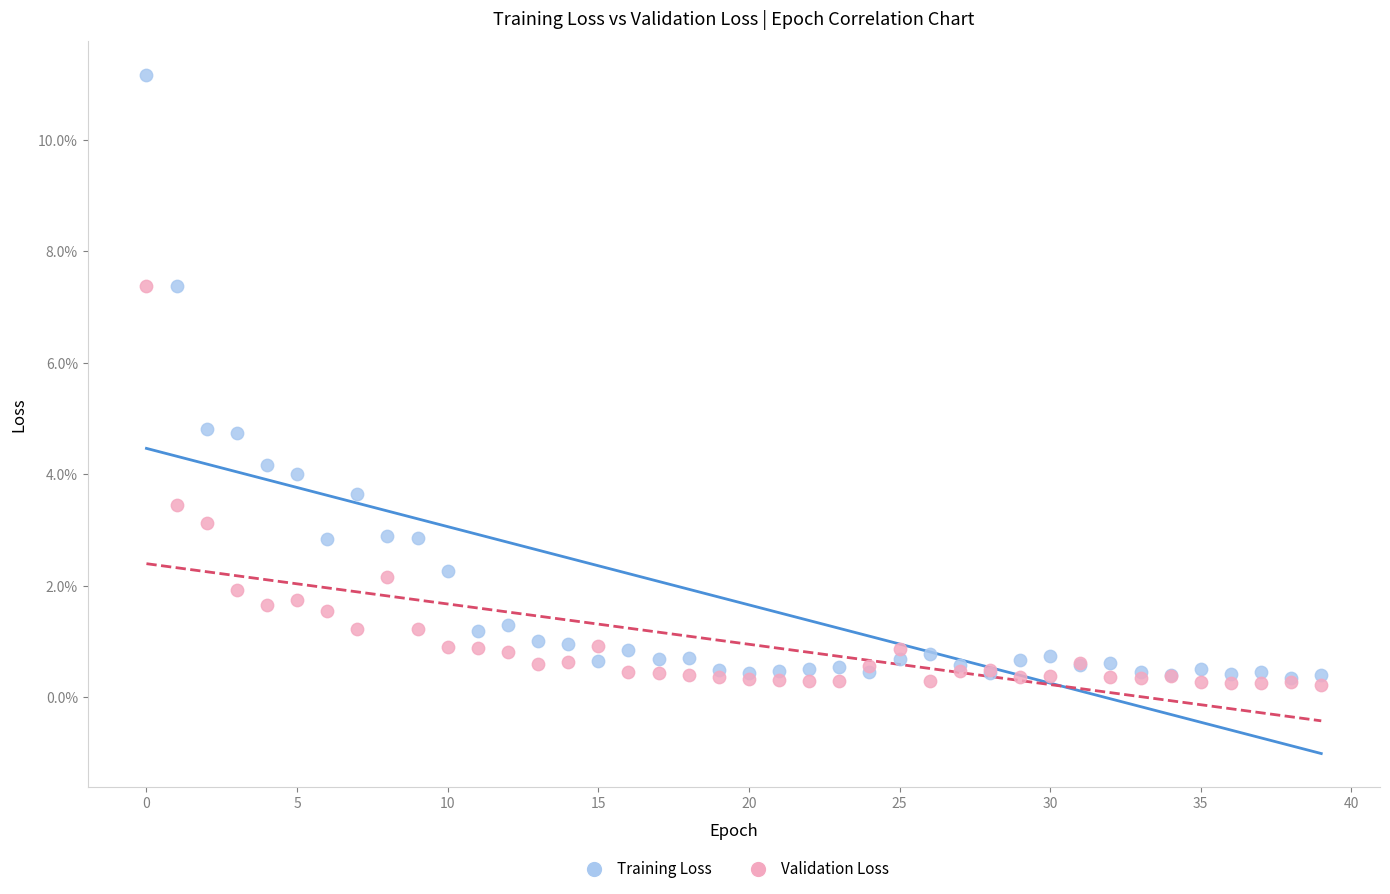

Which series has the widest spread of Y values?

Training Loss